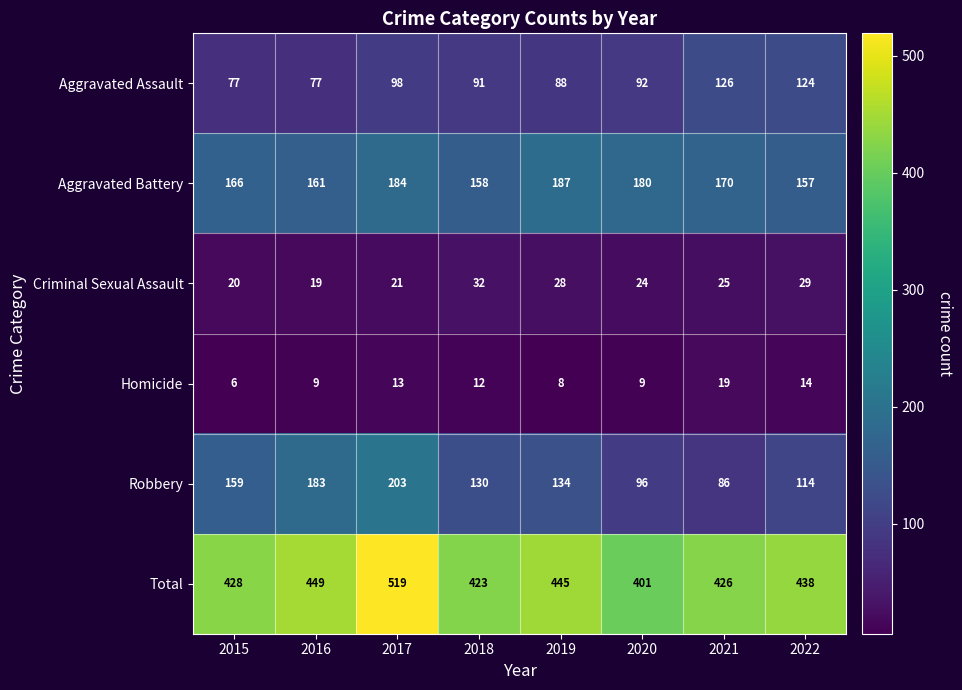

What is the difference between the highest and lowest values at 2020?

392